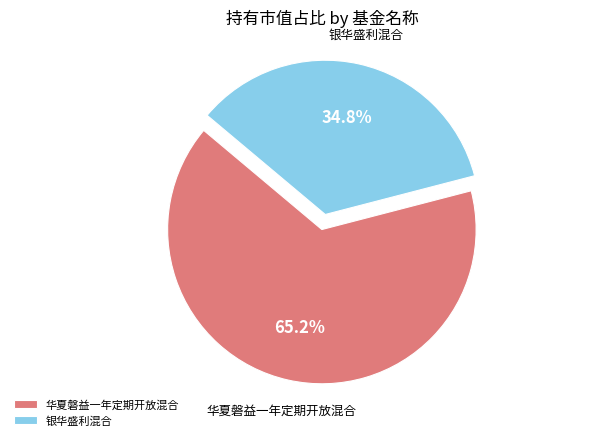

Rank the categories by value from highest to lowest.

华夏磐益一年定期开放混合, 银华盛利混合